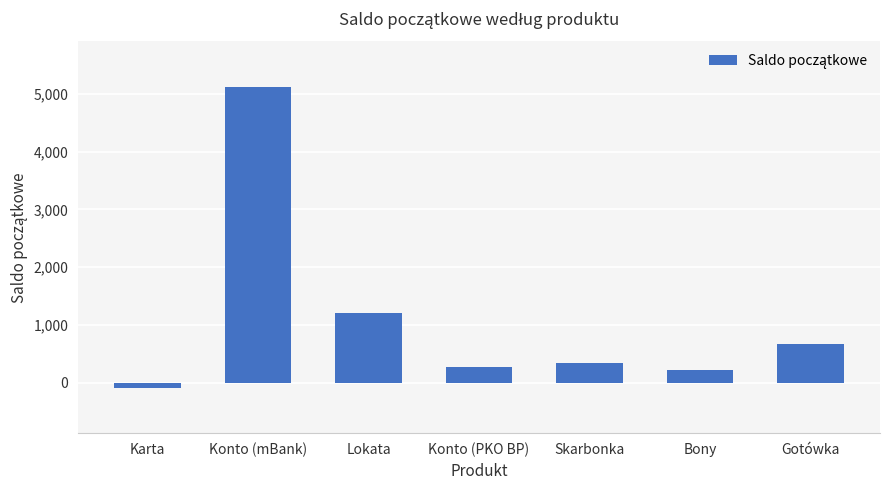

What is the difference between the maximum and second lowest values?

4898.3